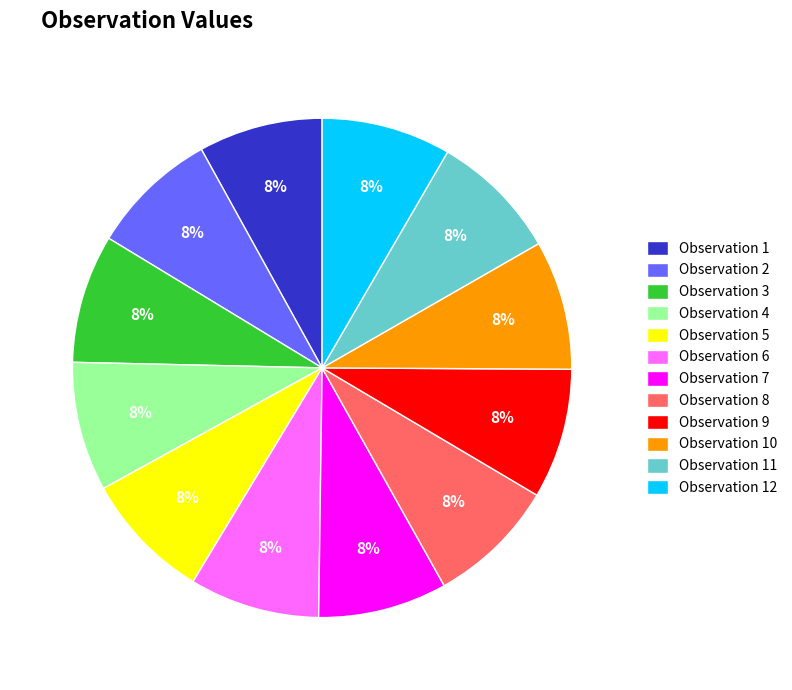

To the nearest percent, what is the combined percentage of Observation 7 and Observation 3?

17%